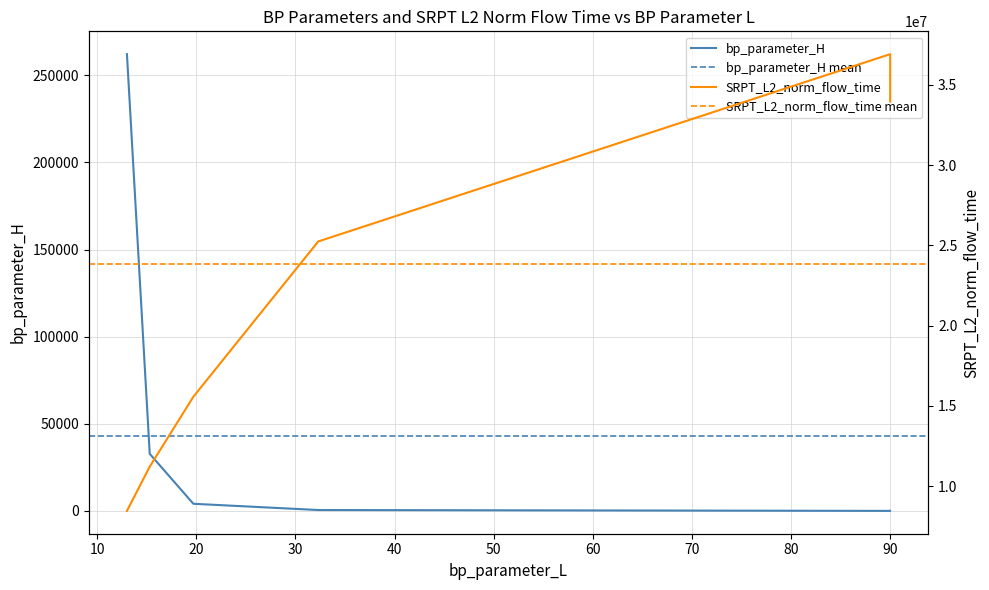

The bp_parameter_H series shows 27.0 at 90.0. True or false?

True